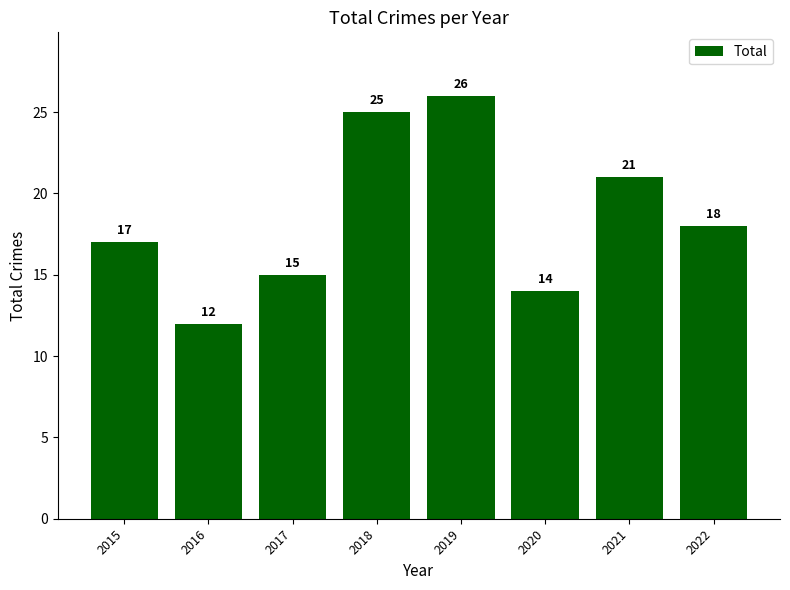

At which label is the value closest to 19?

2022